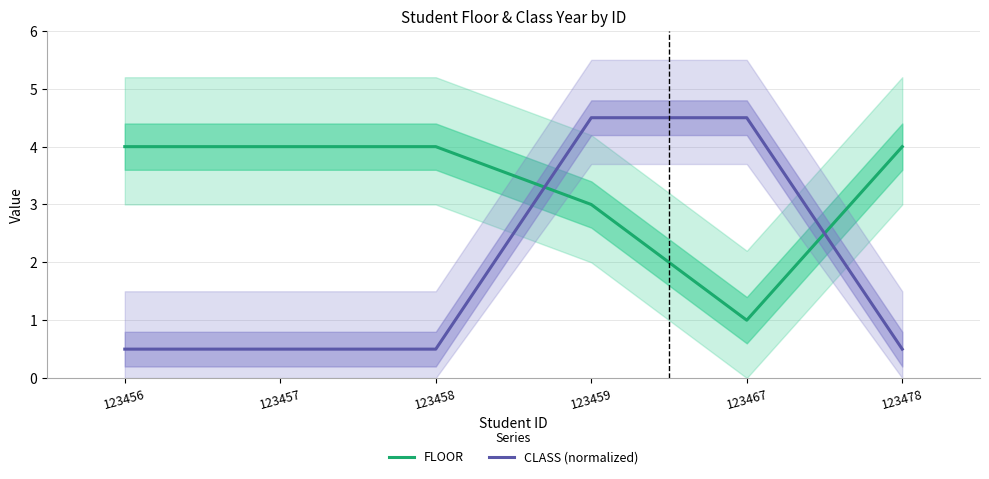

What is the sum of the FLOOR values at 123456 and 123457?

8.0